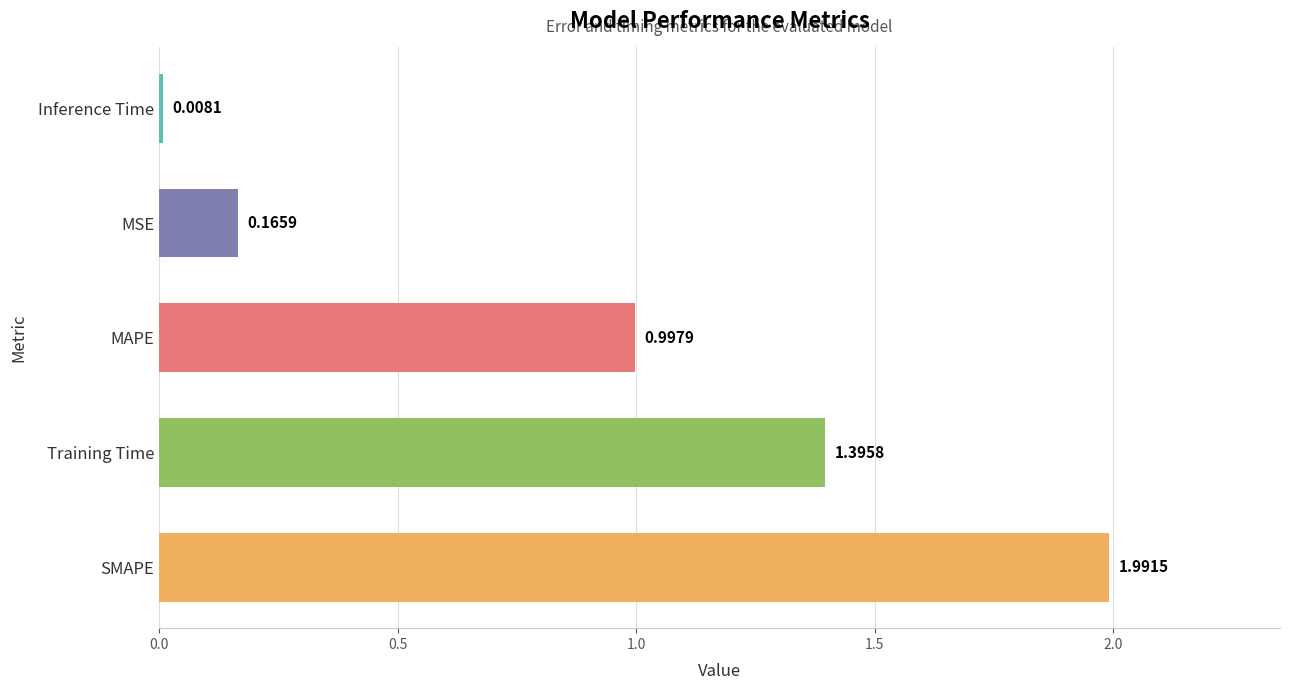

Which category has the highest value across all series?

SMAPE